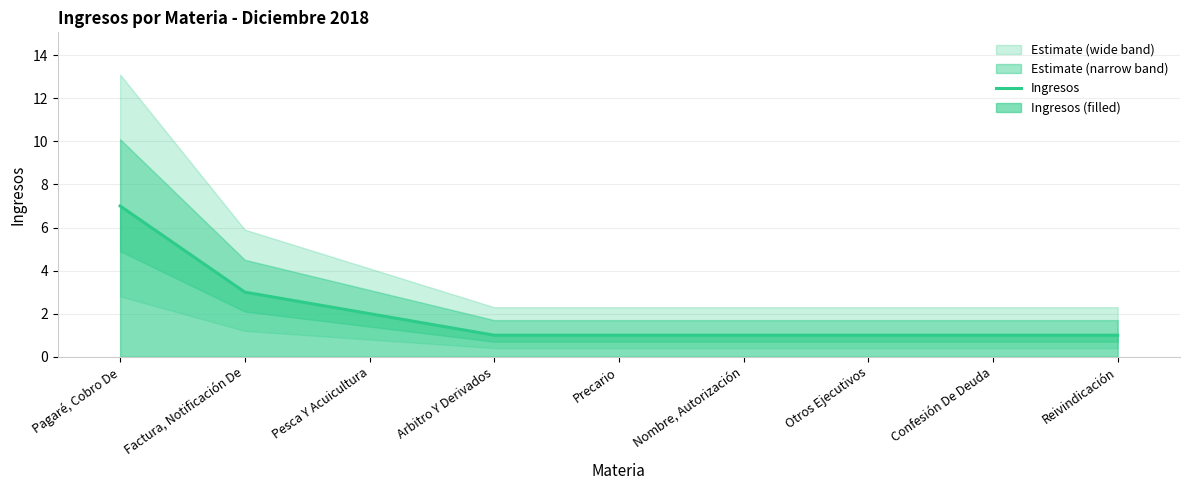

Count the values in the range 1 to 2.

7